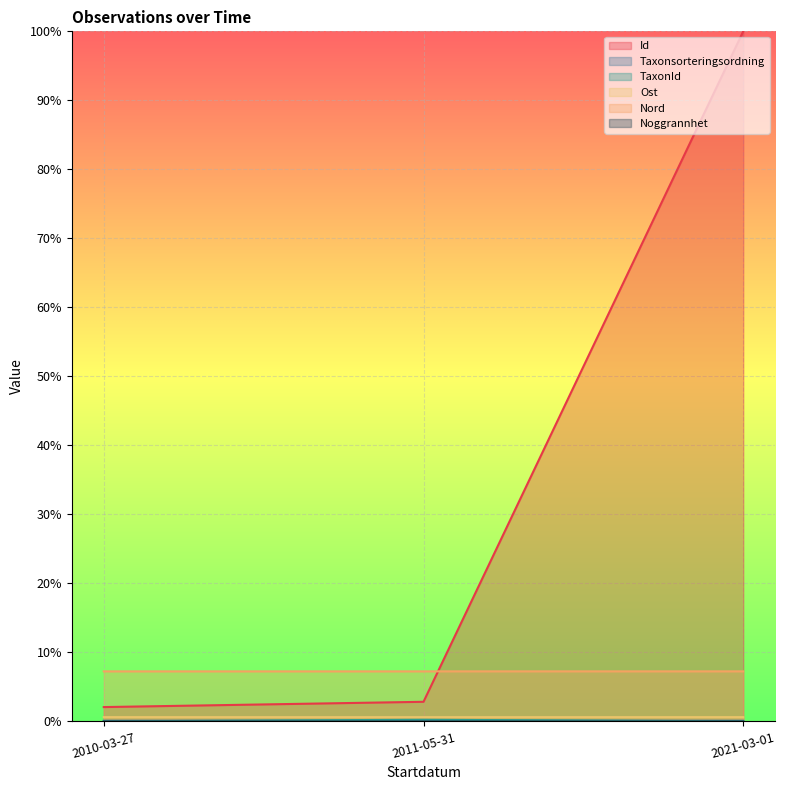

Is the value of Ost at 2021-03-01 greater than the value of TaxonId at 2010-03-27?

Yes